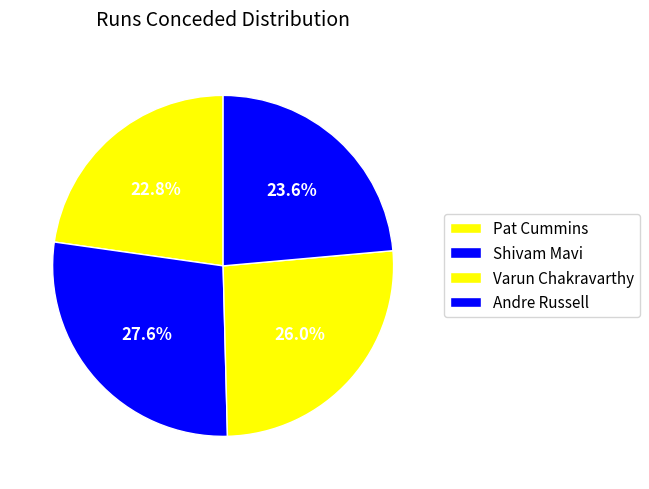

How many segments does this pie chart have?

4